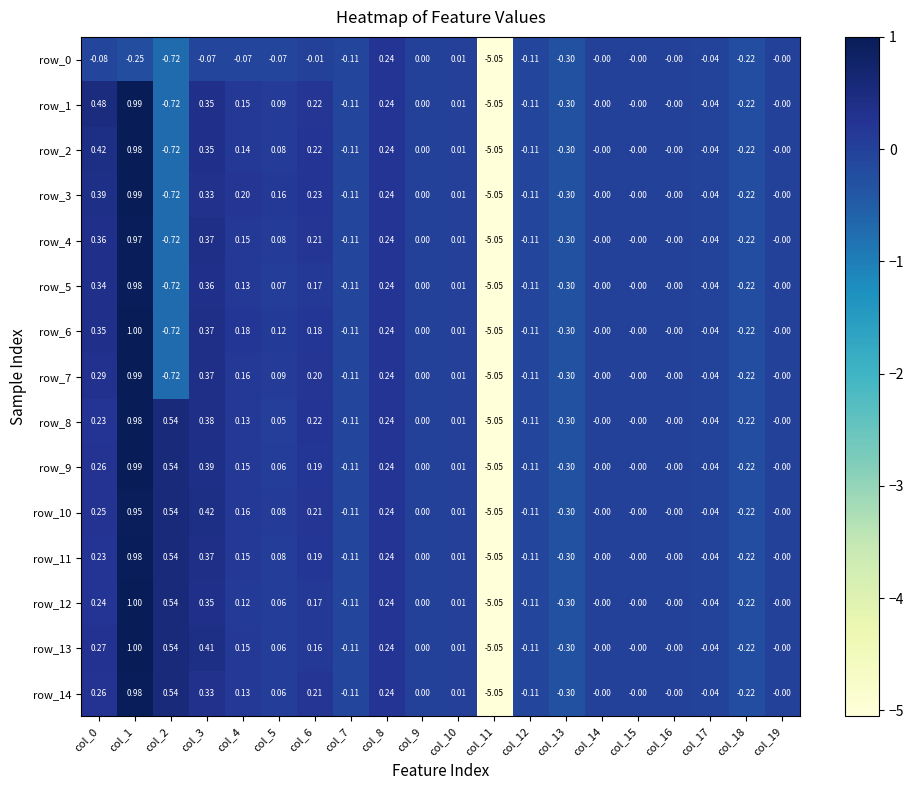

Which series has the largest total across all categories?

row_10